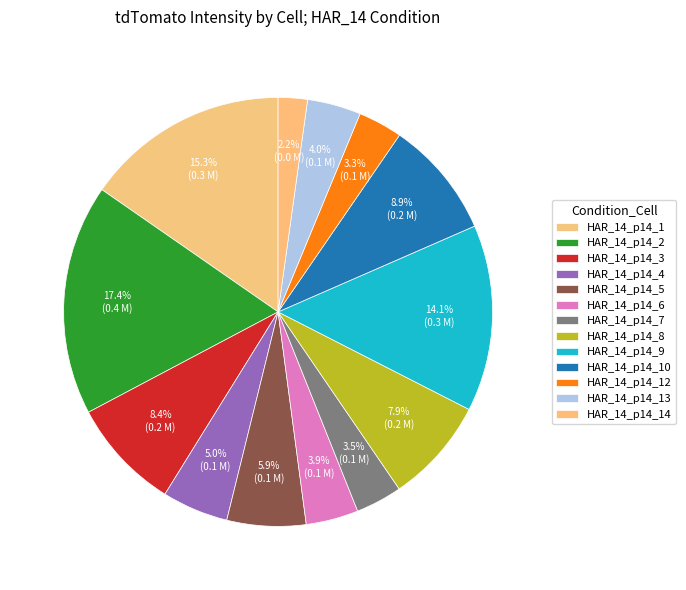

To the nearest percent, what percentage of the pie is HAR_14_p14_7?

3%